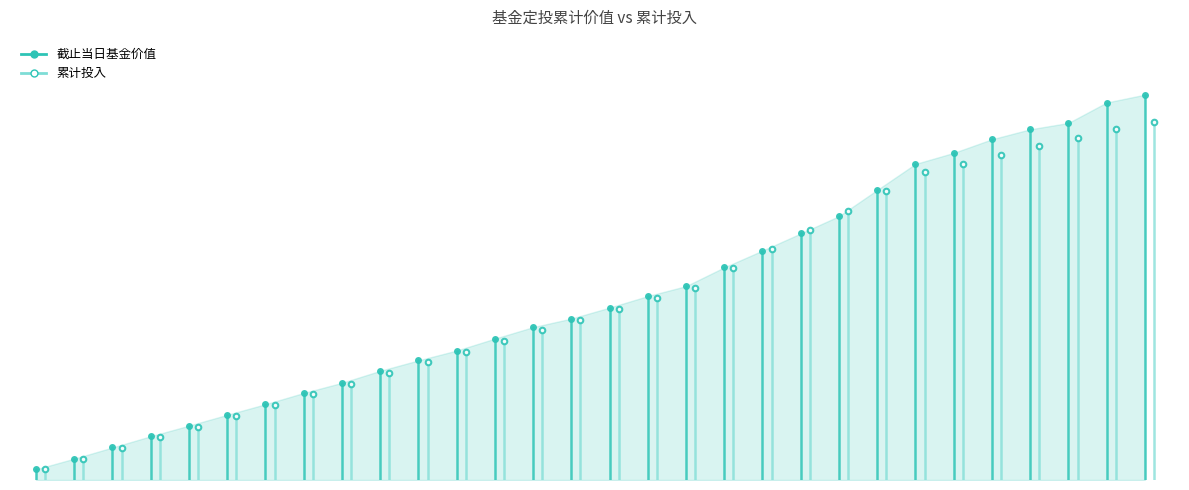

Rank the series by their average value, from lowest to highest.

累计投入, 截止当日基金价值